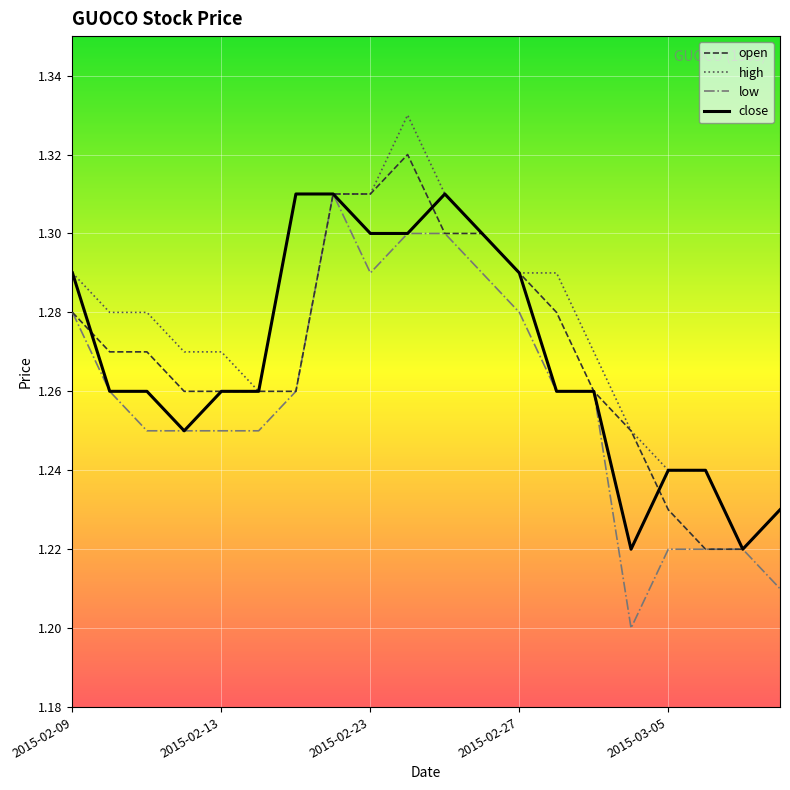

Which series has the largest total across all categories?

high